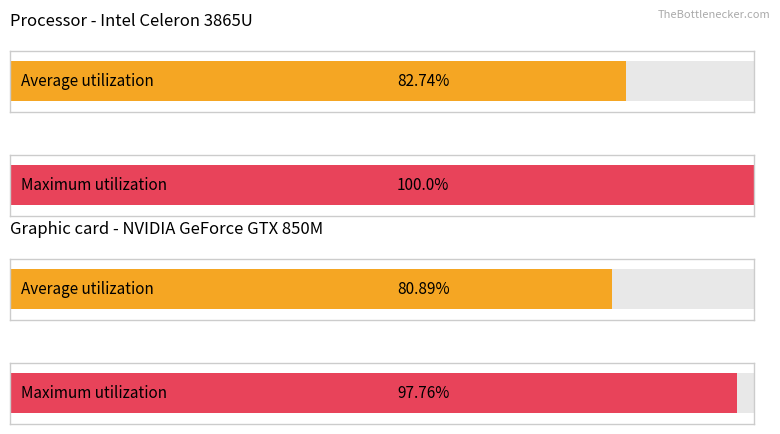

List the series in order of their overall mean, highest first.

Maximum utilization, Average utilization